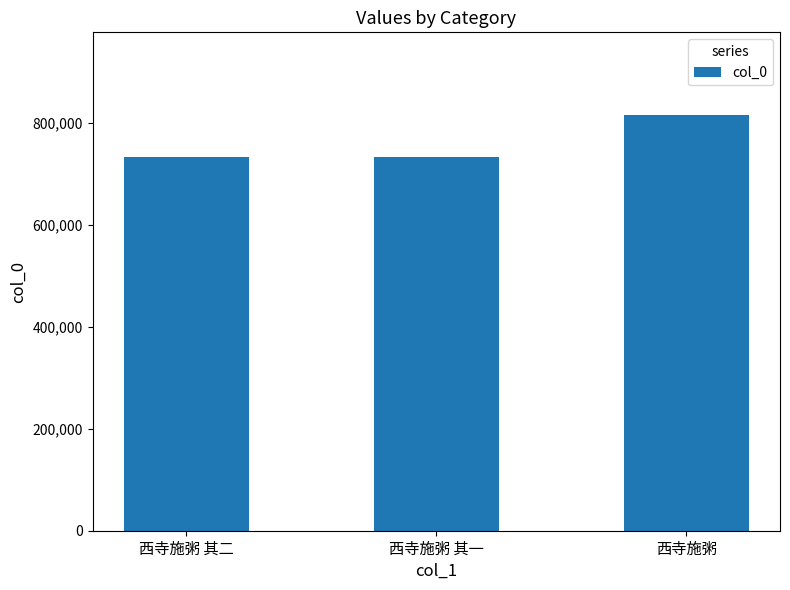

What is the minimum value shown in the chart?

732318